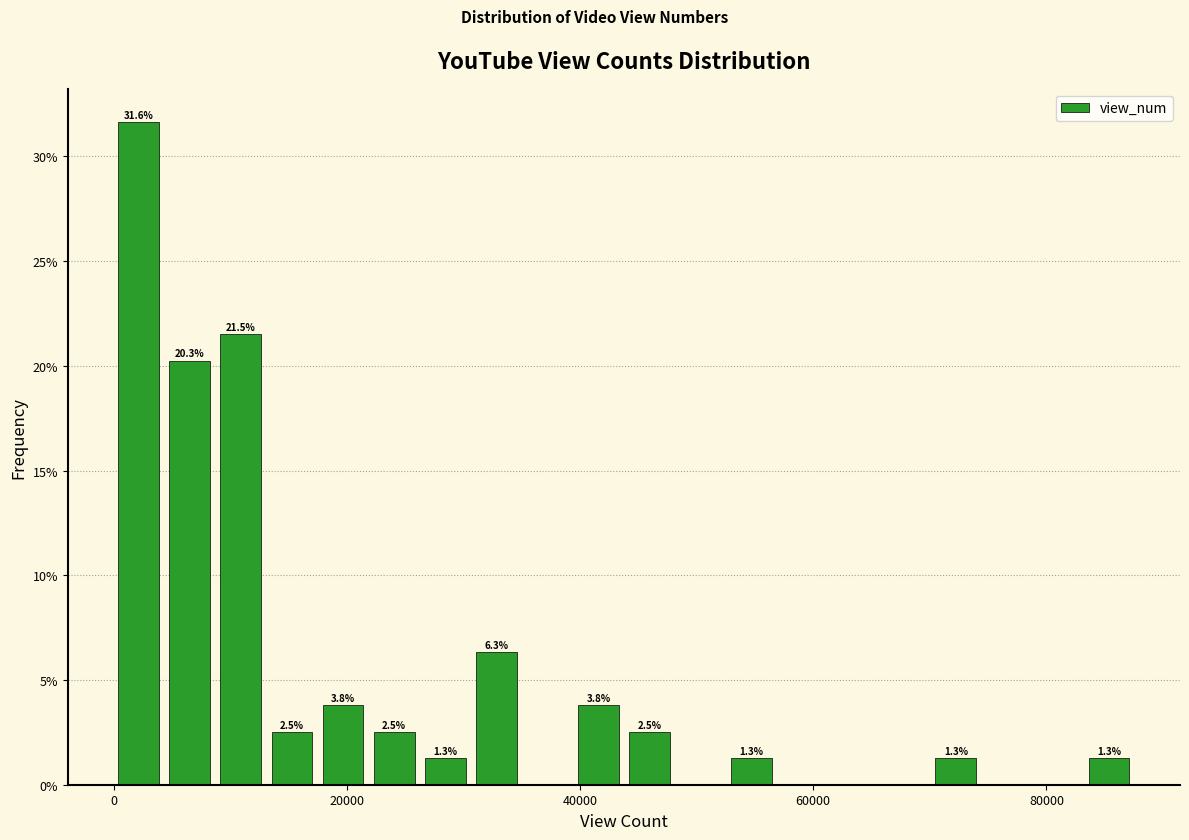

Around what value on the x-axis is the tallest bar? Give the approximate position of its centre, as read against the axis.

2000